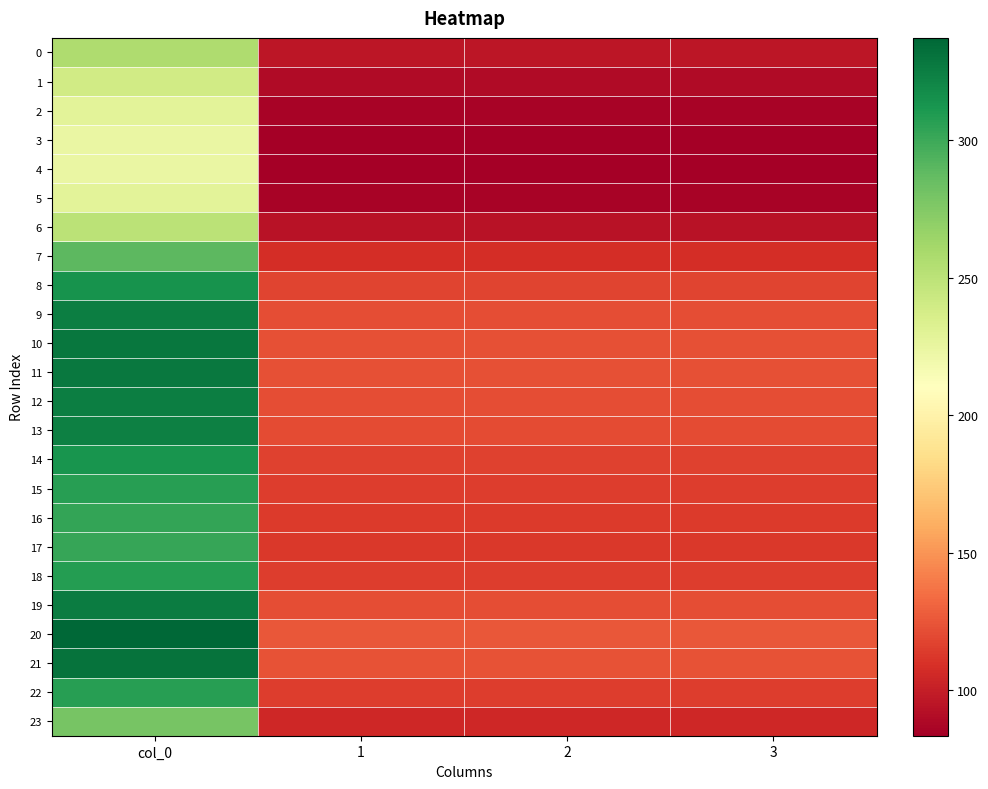

Rank the series by their maximum value, from lowest to highest.

4, 3, 5, 2, 1, 6, 0, 23, 7, 17, 16, 15, 22, 18, 14, 8, 13, 9, 12, 19, 11, 10, 21, 20